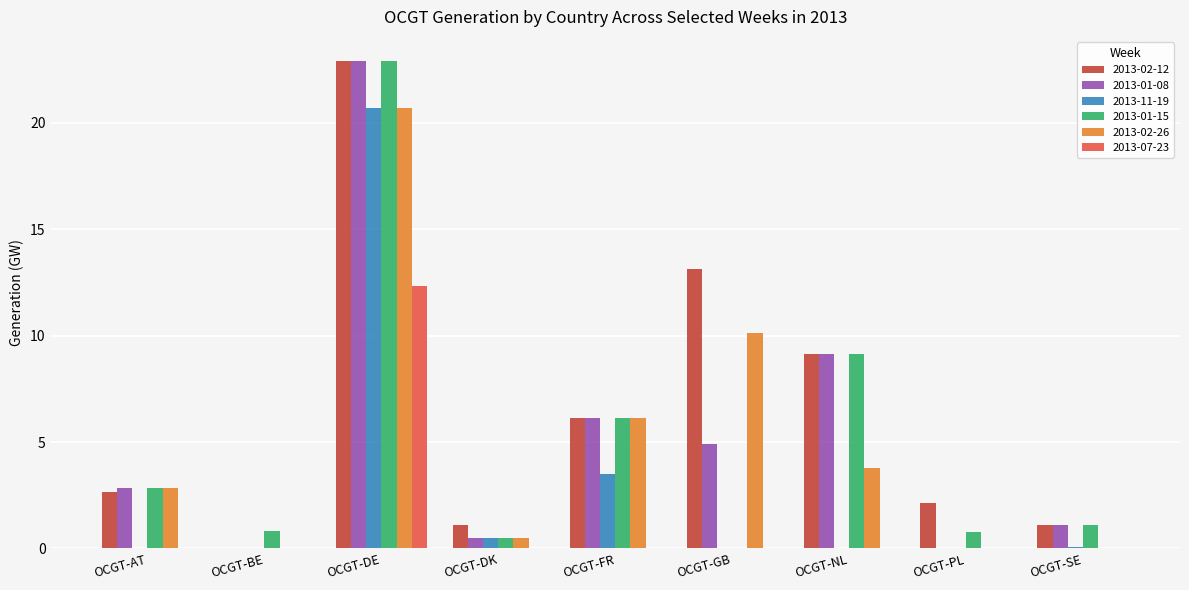

Which series changed the most between OCGT-AT and OCGT-NL?

2013-02-12